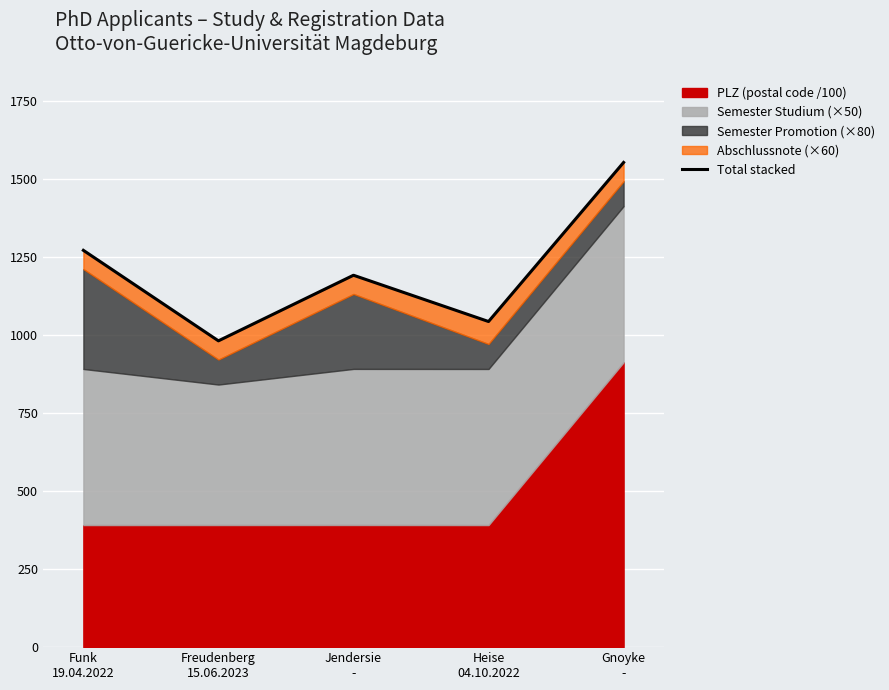

Rank the categories by value from highest to lowest.

Gnoyke
-, Funk
19.04.2022, Jendersie
-, Heise
04.10.2022, Freudenberg
15.06.2023